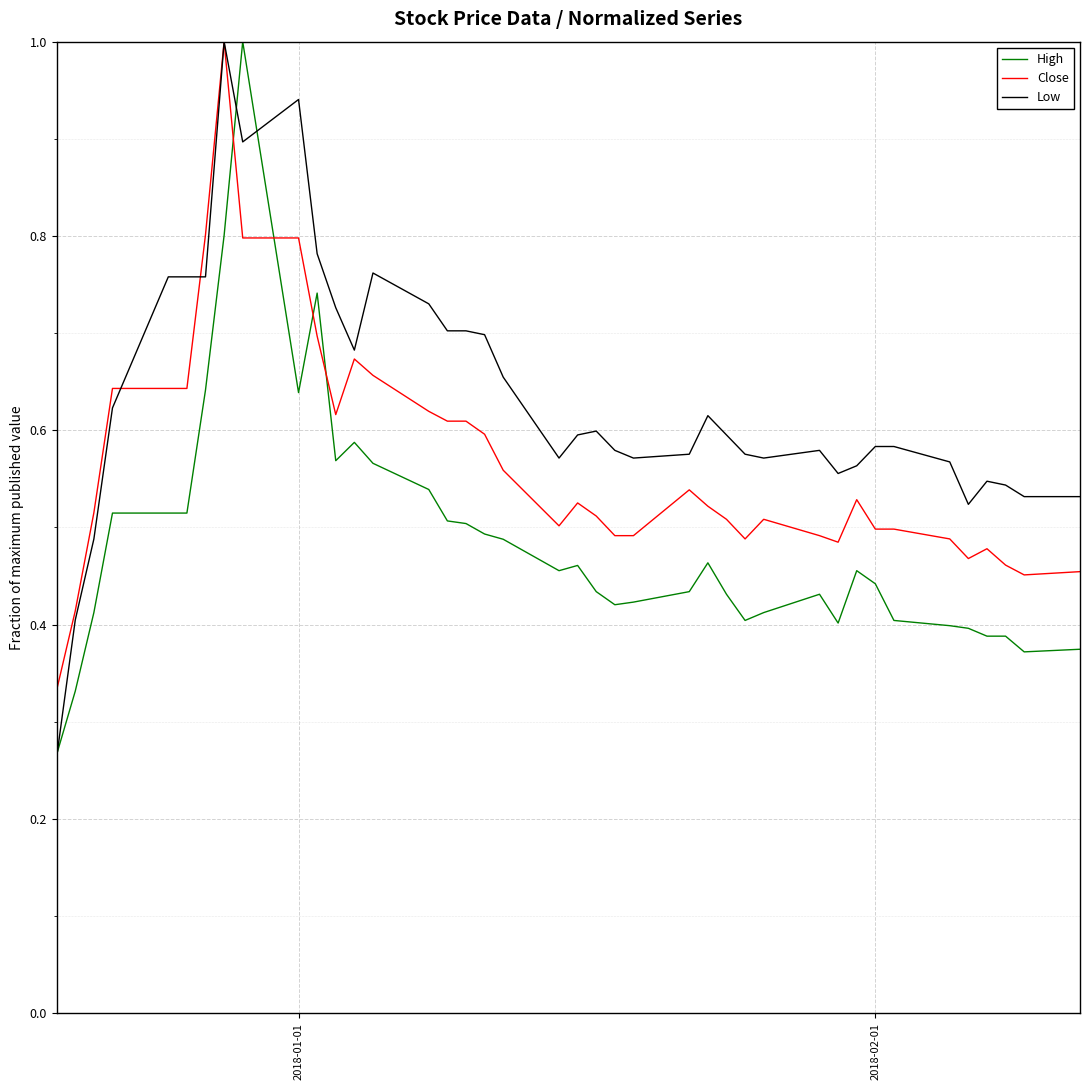

What are all the series names shown in the legend?

High, Close, Low